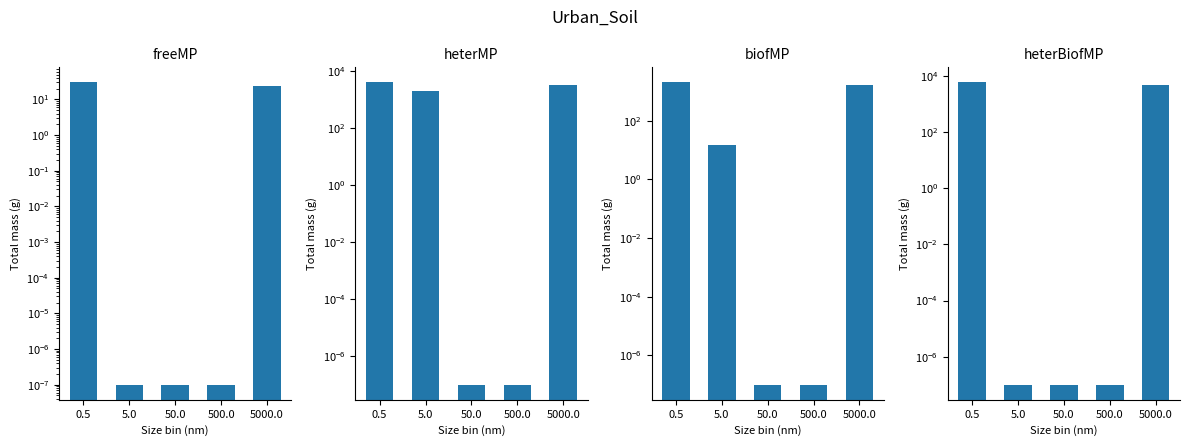

What position from the left is 50.0?

3